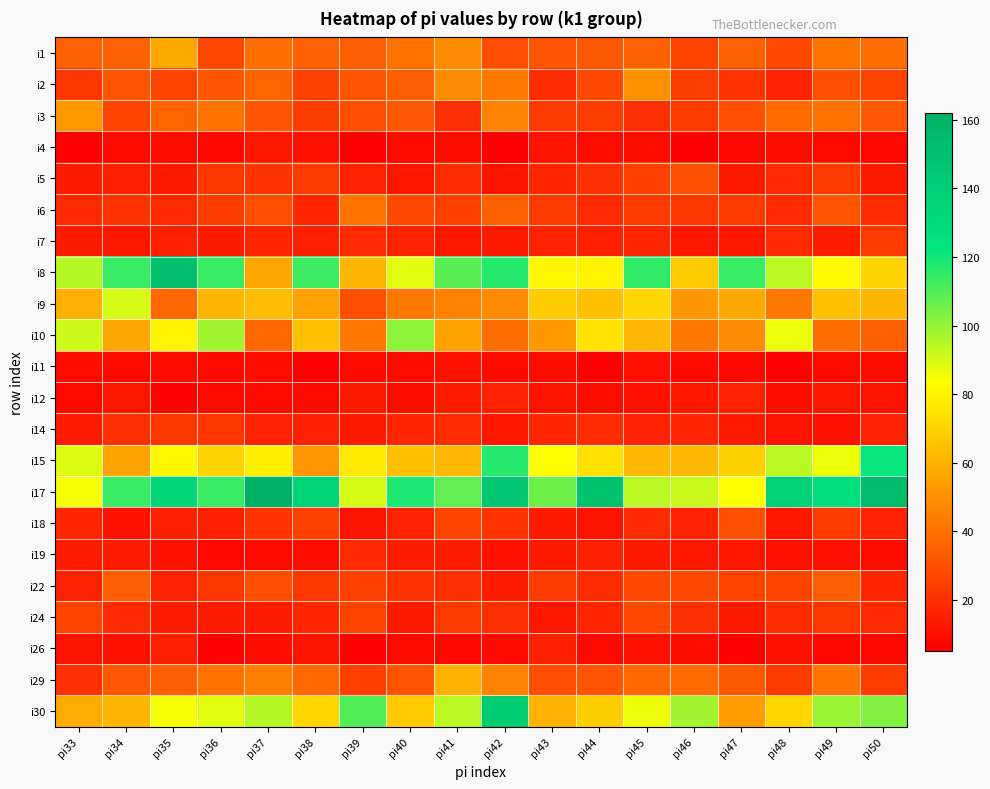

Rank the series by their maximum value, from lowest to highest.

i11, i4, i26, i12, i19, i14, i7, i24, i5, i18, i22, i6, i2, i3, i1, i29, i9, i10, i15, i30, i8, i17